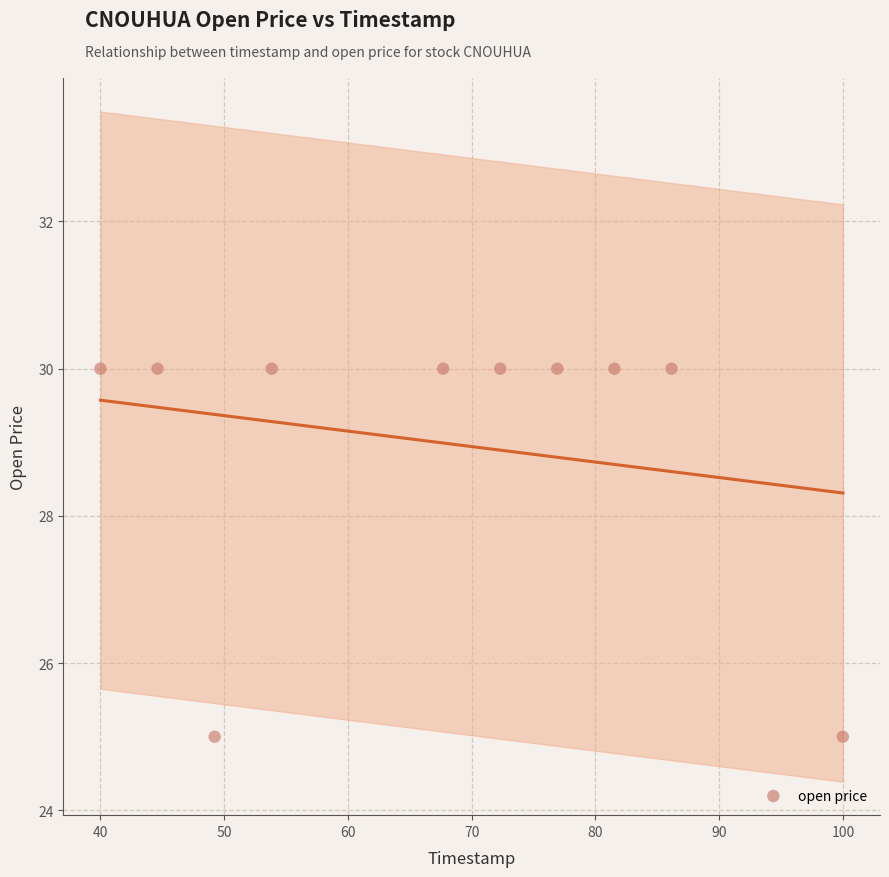

What is the range of Y values (max minus min)?

5